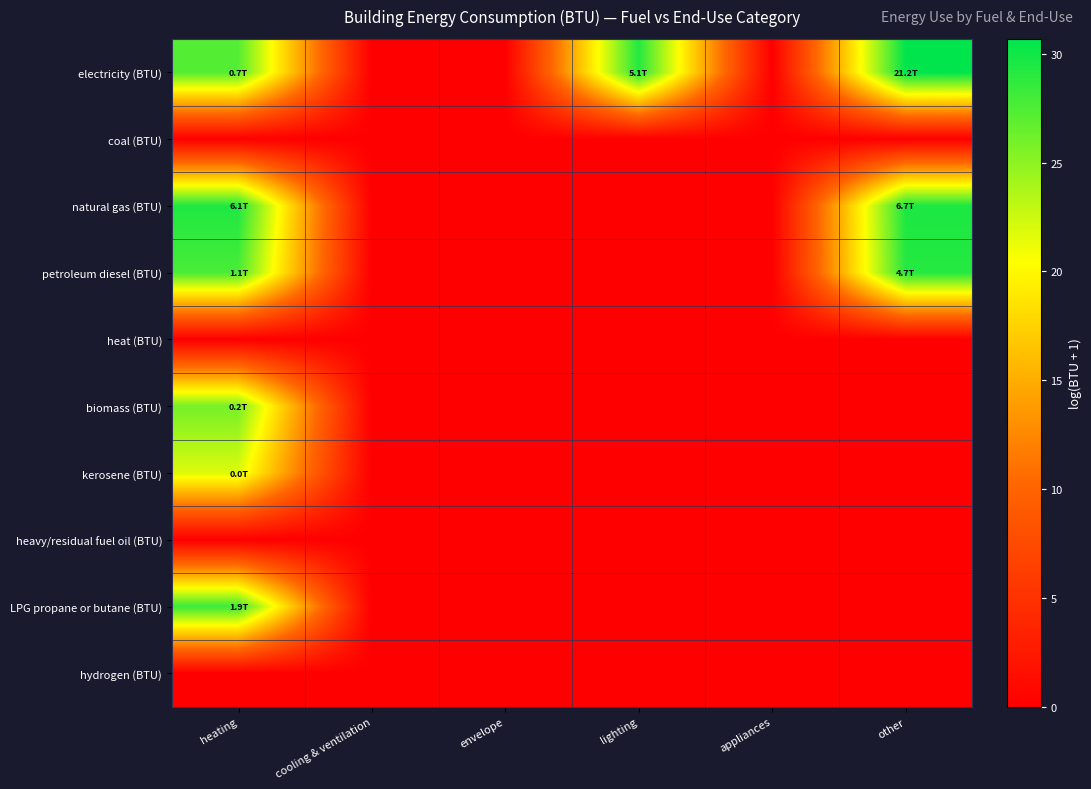

At which category does the chart reach its minimum across all series?

cooling & ventilation